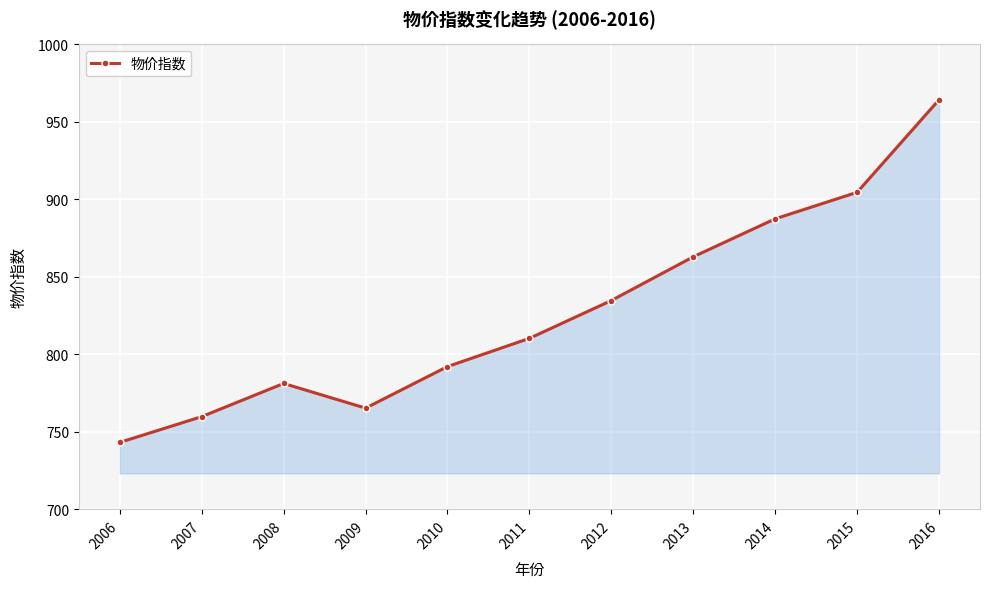

Where is the data nearest to the value 853?

2013